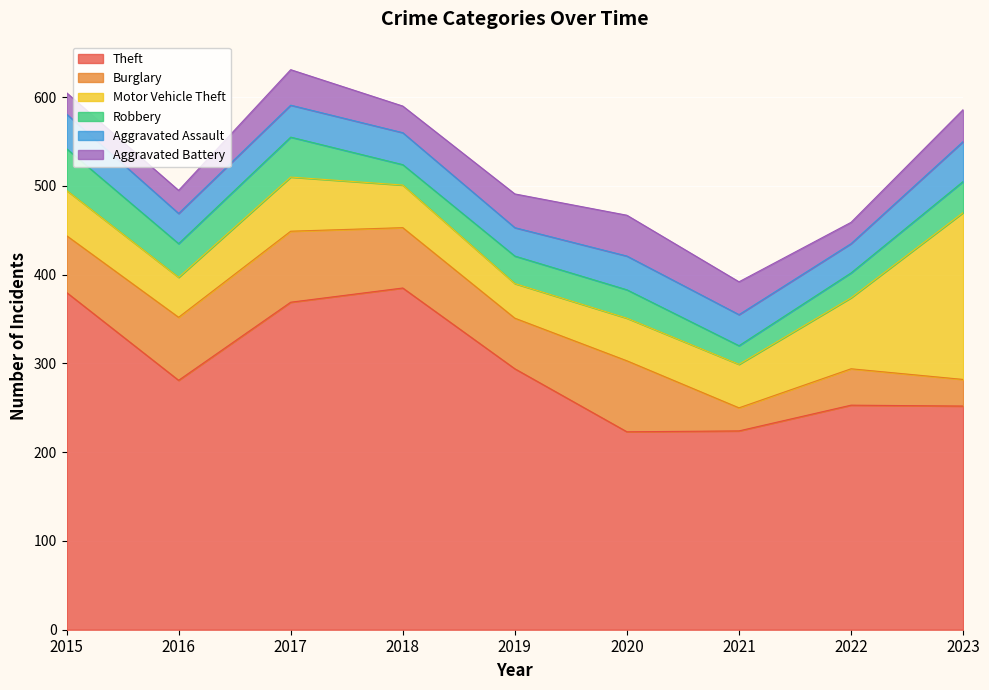

Where is Robbery nearest to the value 34?

2023